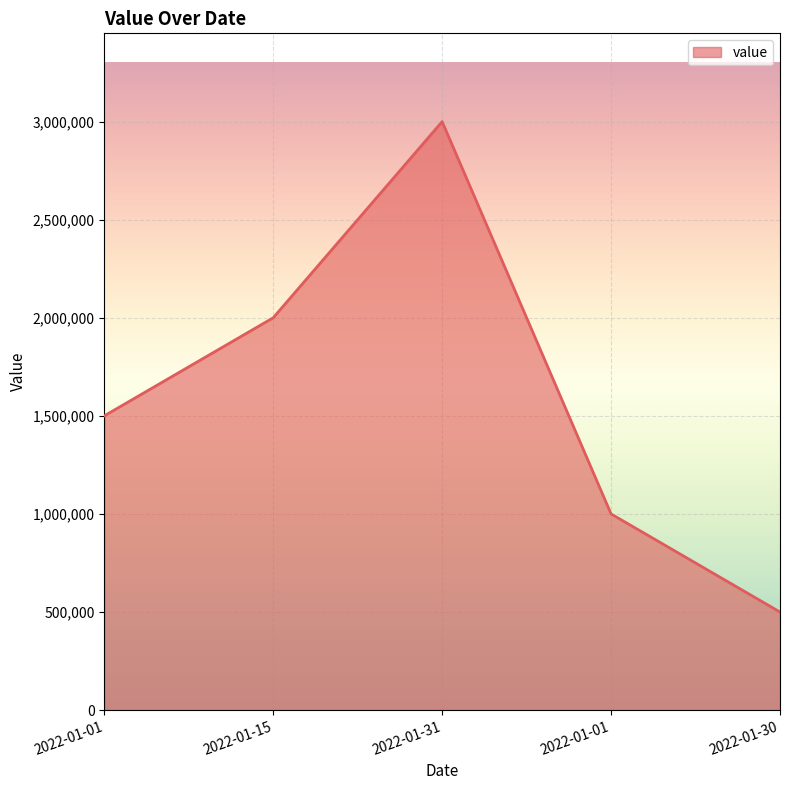

How many series are shown in this chart?

1